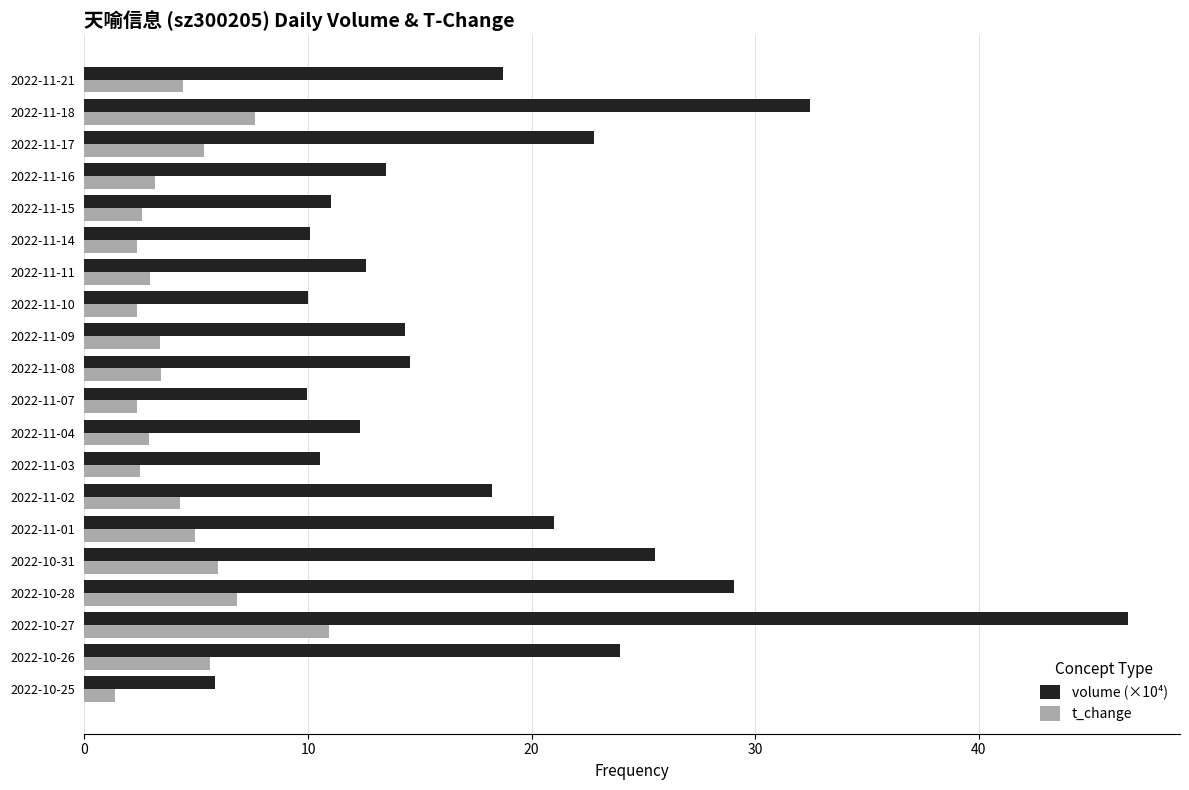

The t_change series shows 3.0 at 2022-11-11. True or false?

True